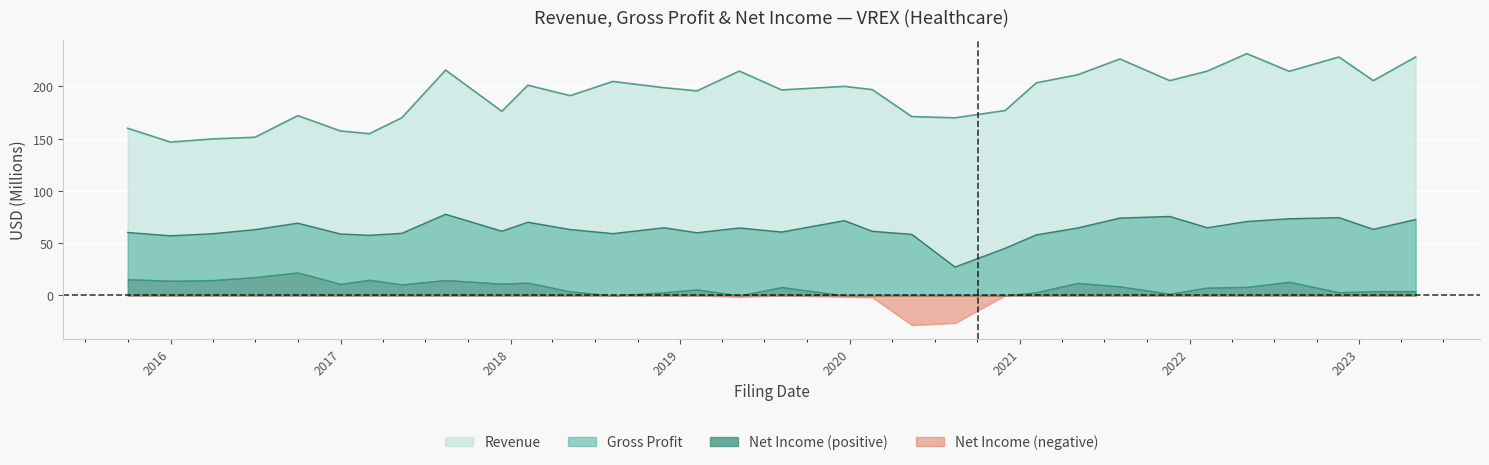

What is the difference between the maximum and minimum values in the GrossProfit series?

50.5